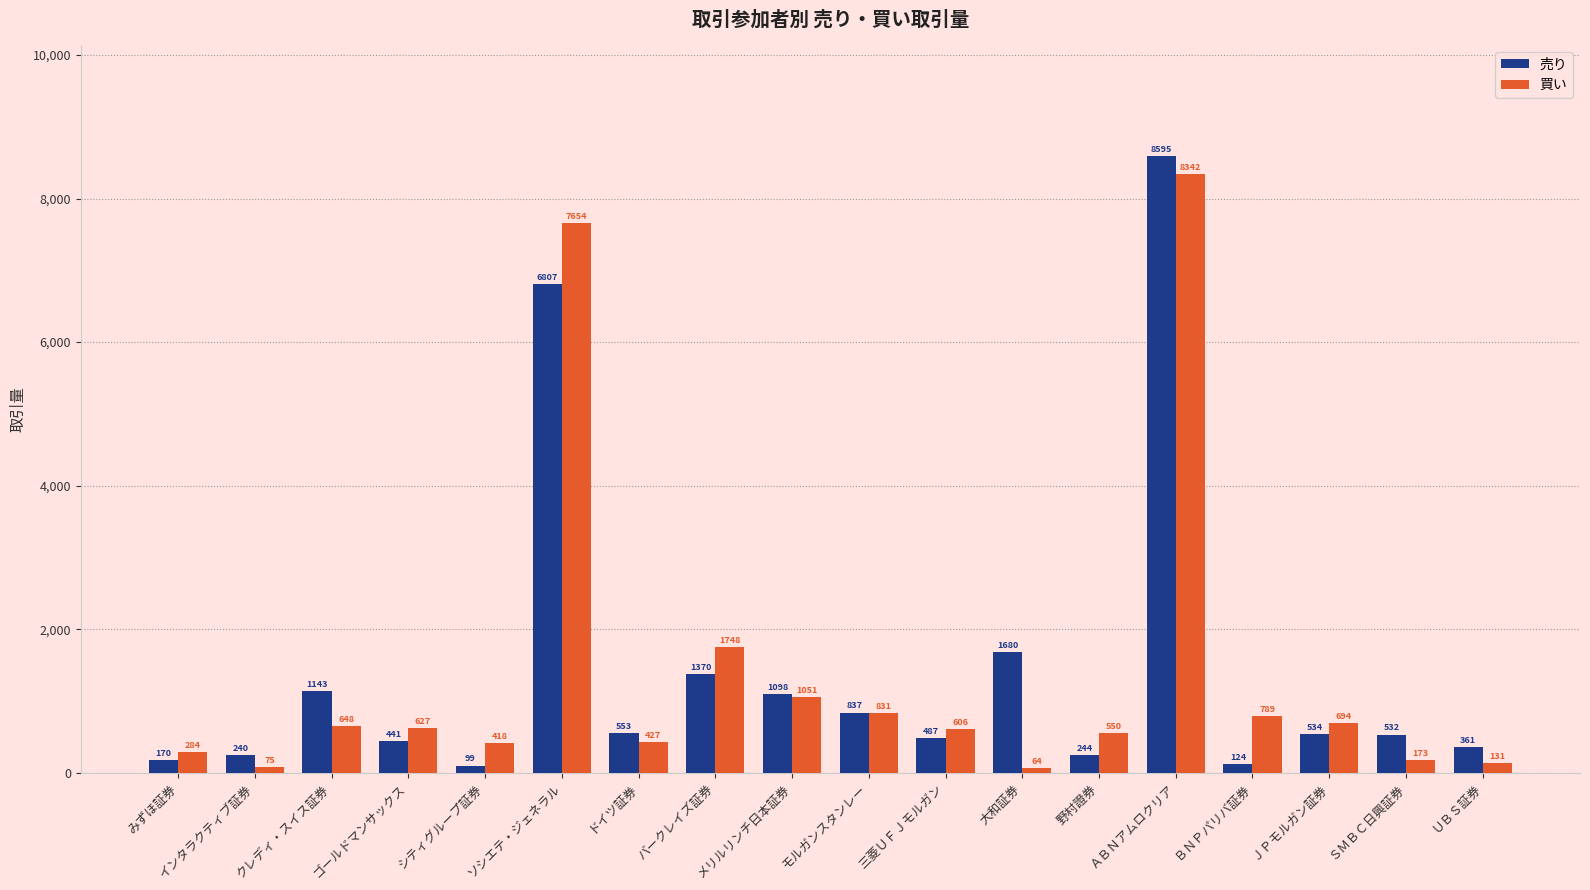

List the labels in order of 売り value, largest first.

ＡＢＮアムロクリア, ソシエテ・ジェネラル, 大和証券, バークレイズ証券, クレディ・スイス証券, メリルリンチ日本証券, モルガンスタンレー, ドイツ証券, ＪＰモルガン証券, ＳＭＢＣ日興証券, 三菱ＵＦＪモルガン, ゴールドマンサックス, ＵＢＳ証券, 野村證券, インタラクティブ証券, みずほ証券, ＢＮＰパリバ証券, シティグループ証券